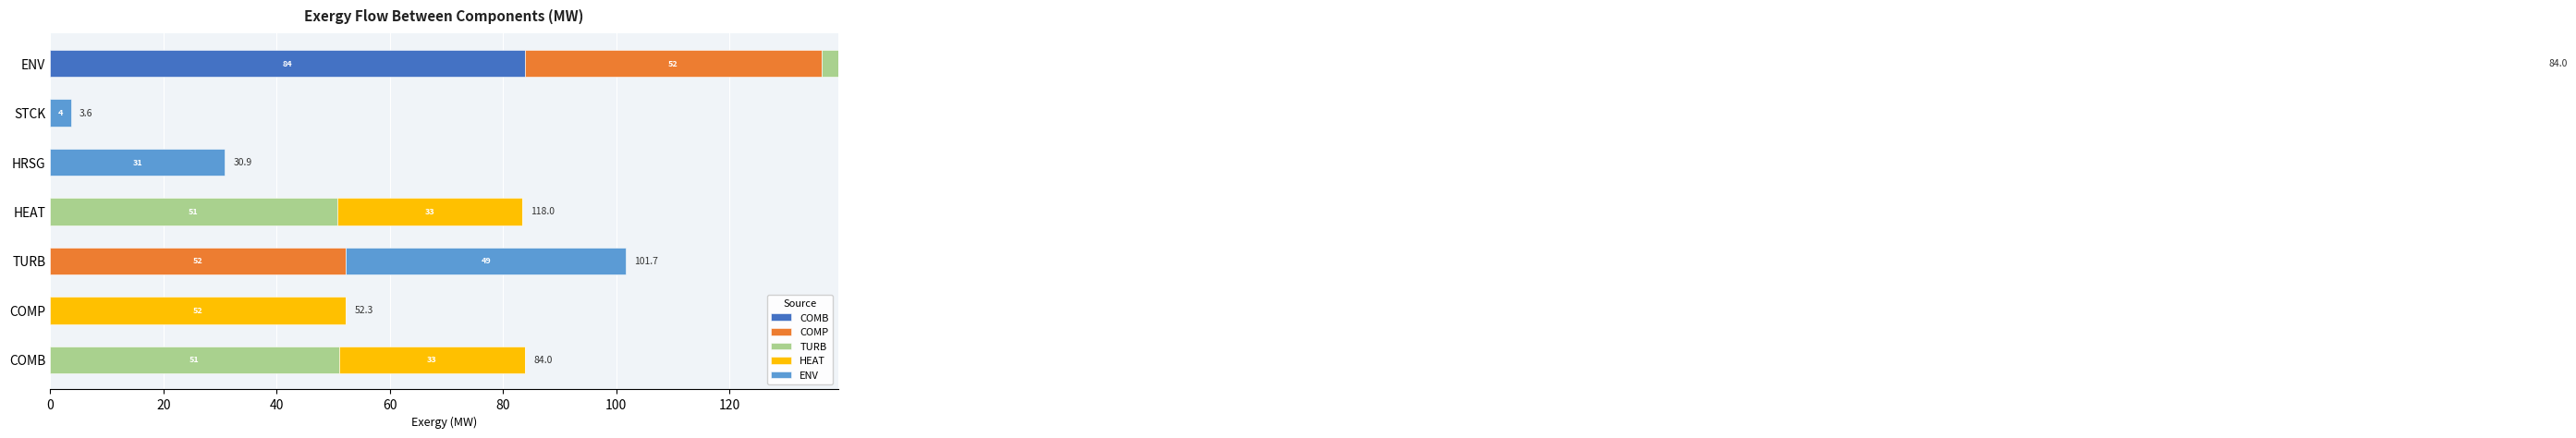

Between COMB and ENV, which series saw the biggest shift?

HEAT